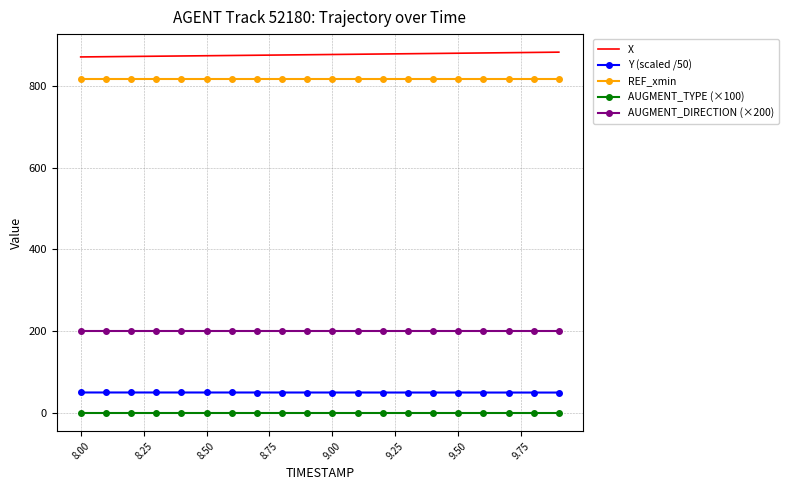

True or false: REF_xmin and AUGMENT_TYPE (×100) cross at least once.

False